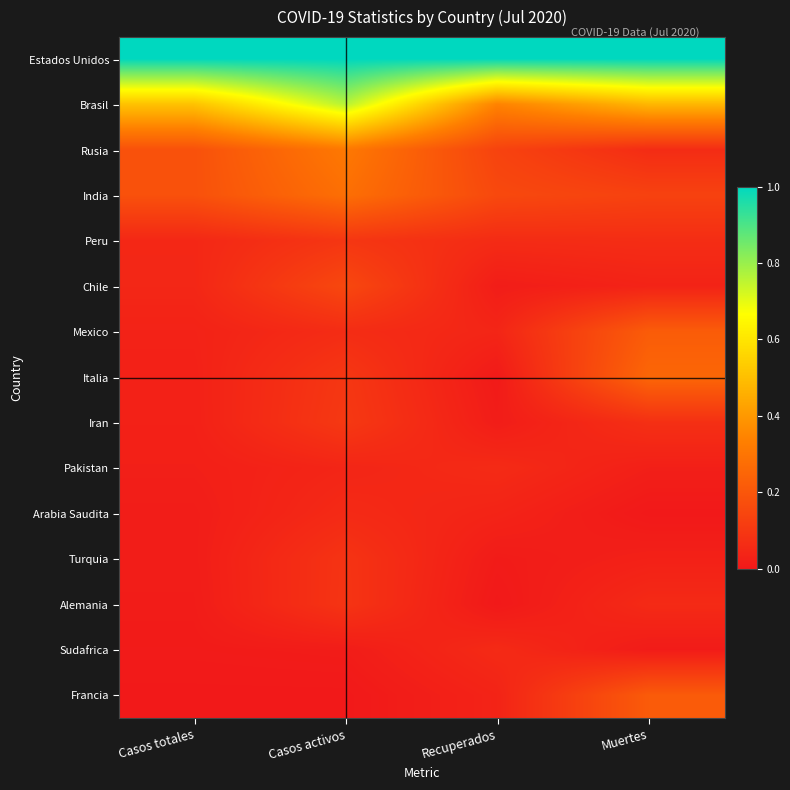

Which series has the largest total across all categories?

Estados Unidos